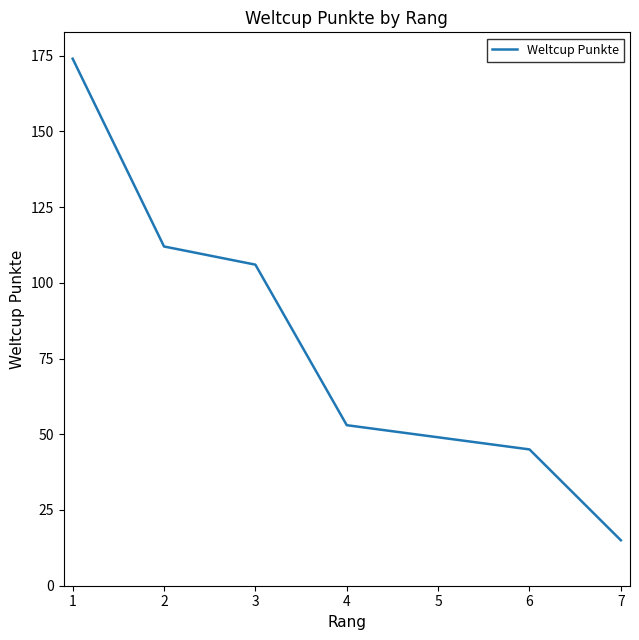

What is the average value?

79